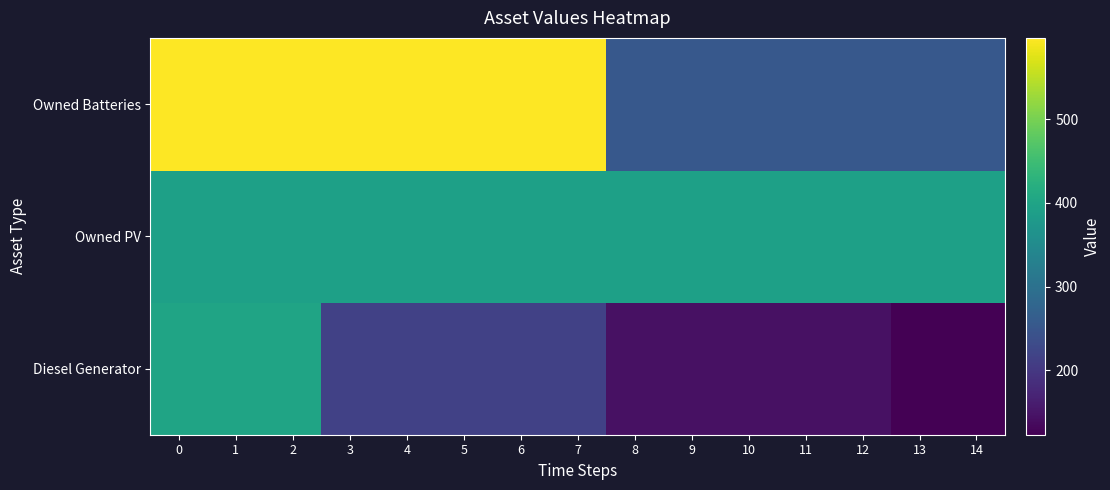

Rank the series at 1 from lowest to highest value.

Owned PV, Diesel Generator, Owned Batteries